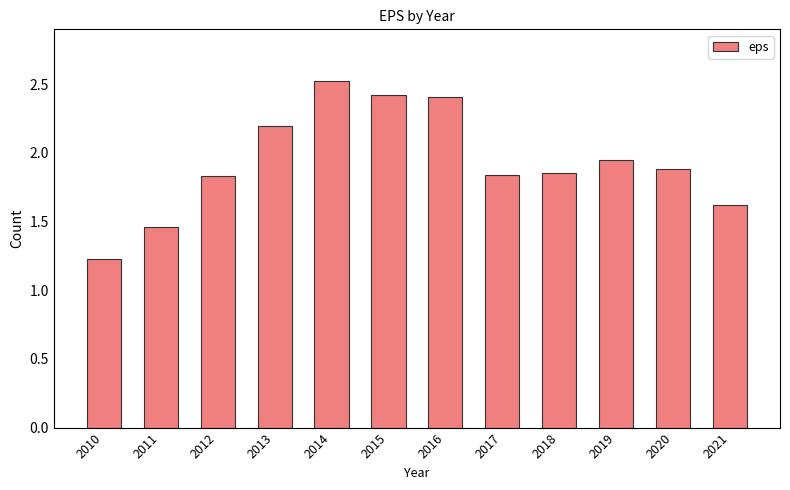

Does the chart contain any negative values?

No